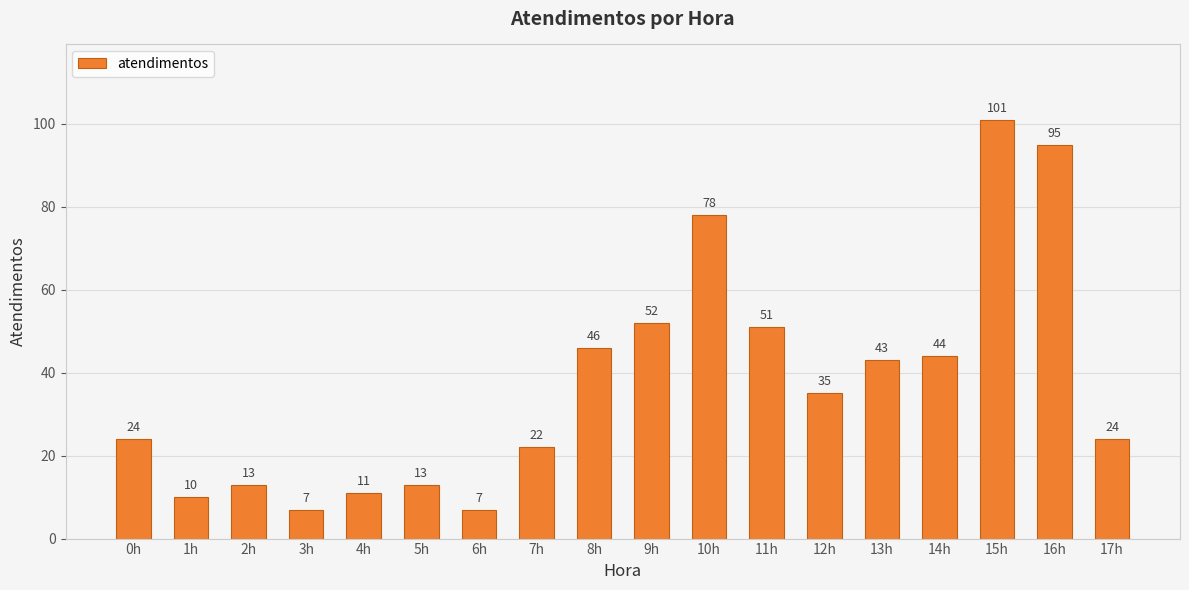

At which label does the data first exceed 35?

8h